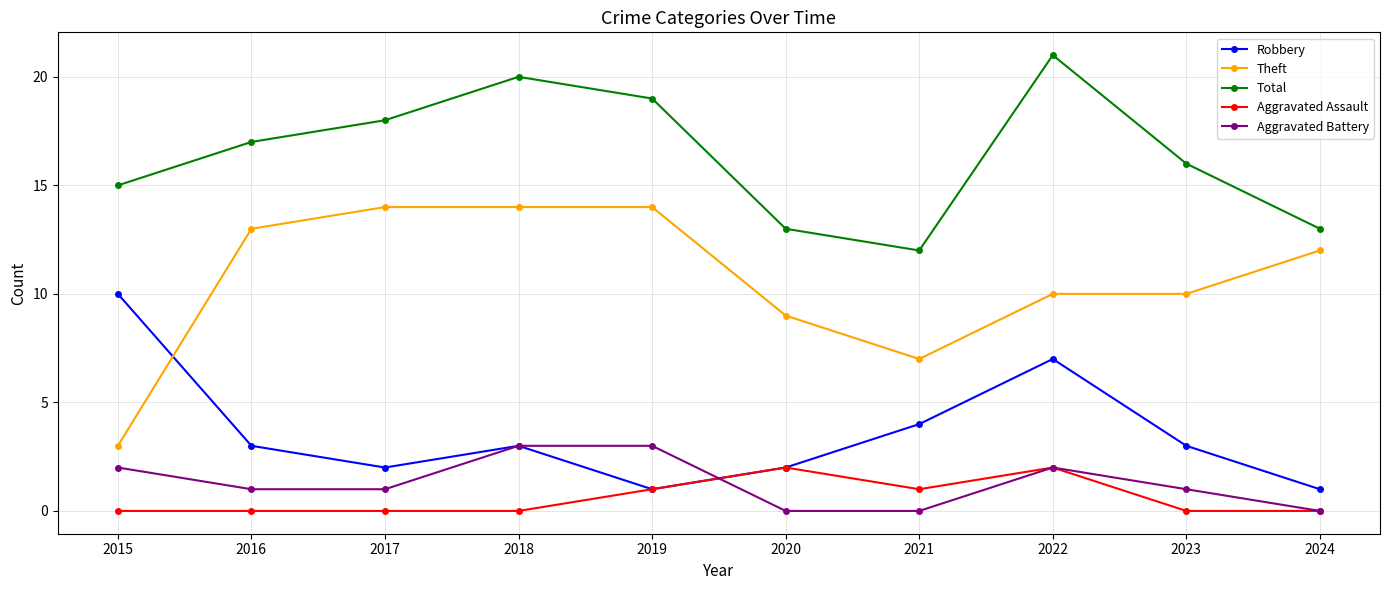

At which category does Total reach its first local peak?

2018